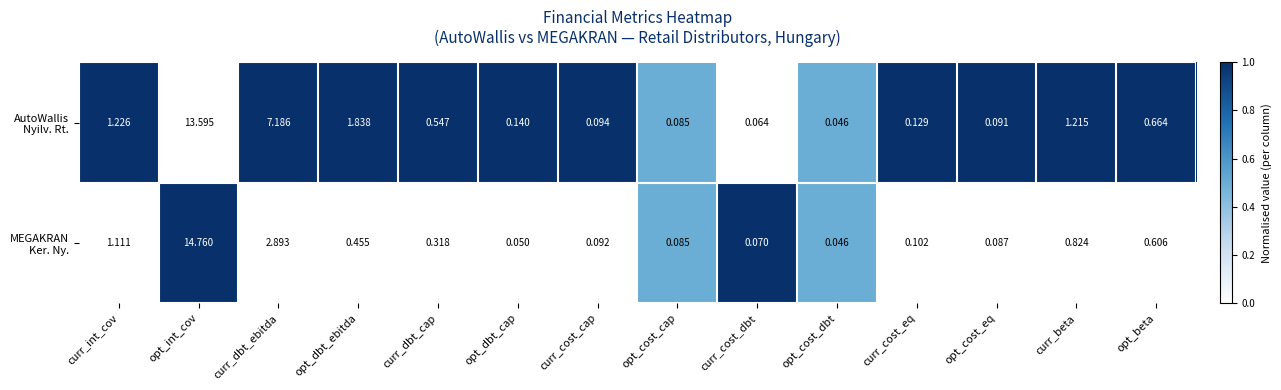

Which category has the highest value across all series?

opt_int_cov